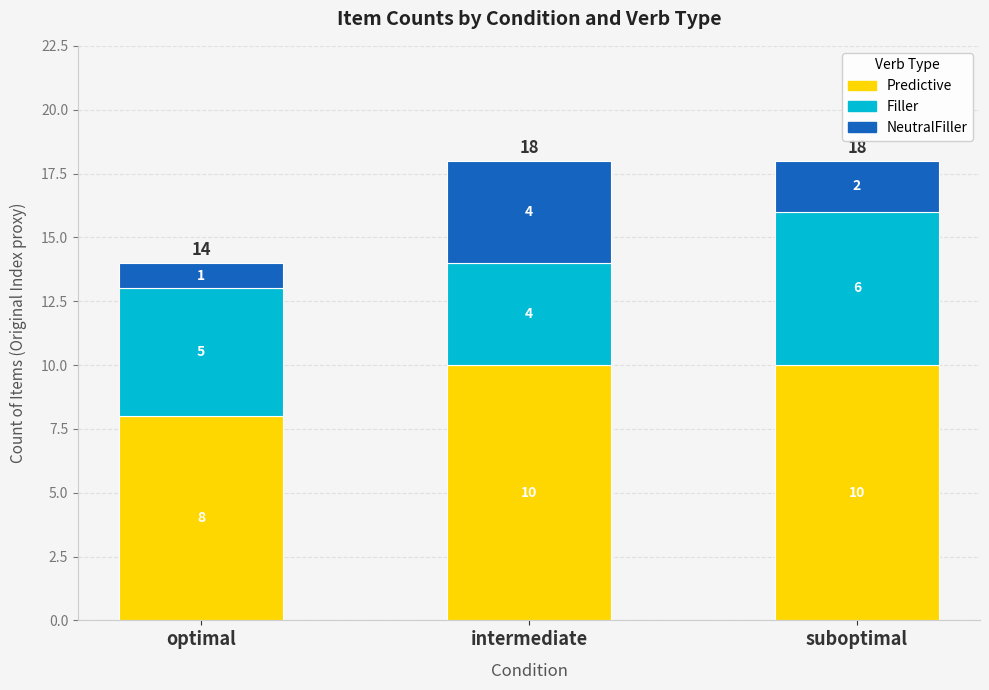

Reading left to right, list the values for the Predictive series.

optimal=8	intermediate=10	suboptimal=10